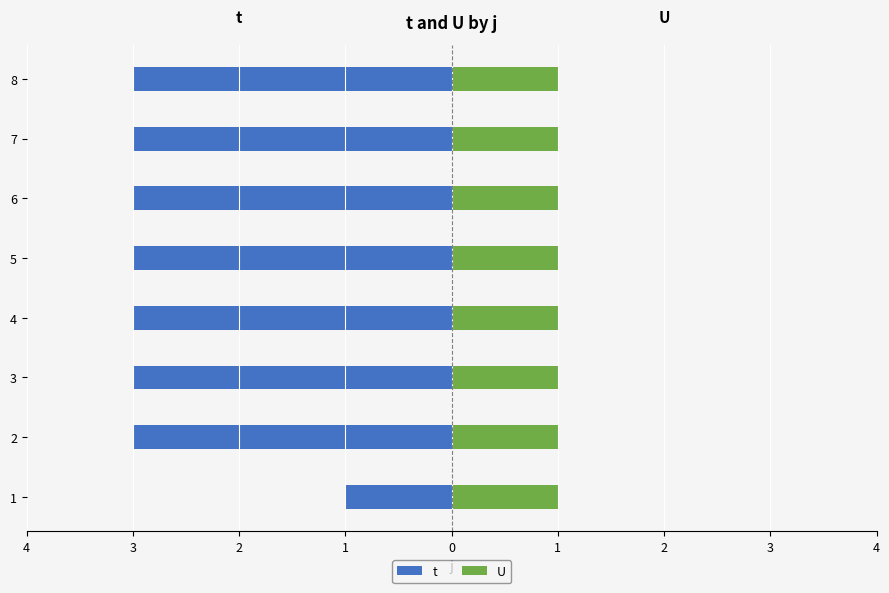

The t series shows -3.0 at 3. True or false?

True